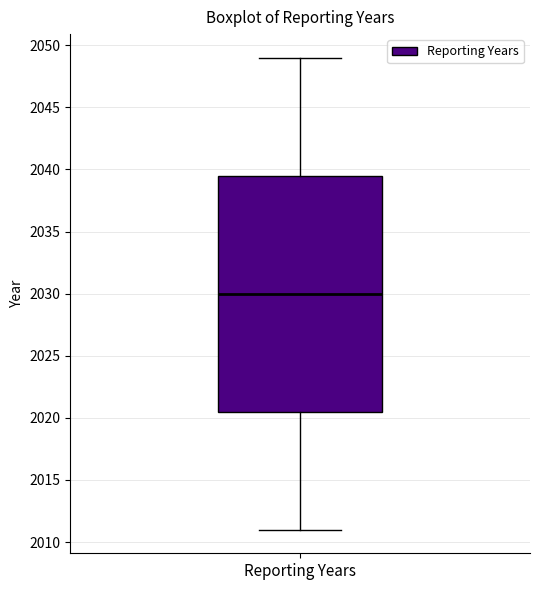

Read this box plot against the y-axis: the position of the median line, the range covered by the box, and the ends of both whiskers. The values are not printed on the chart, so give them approximately, as read against the axis.

median 2030.0, box 2020.5 to 2039.5, whiskers 2011.0 to 2049.0